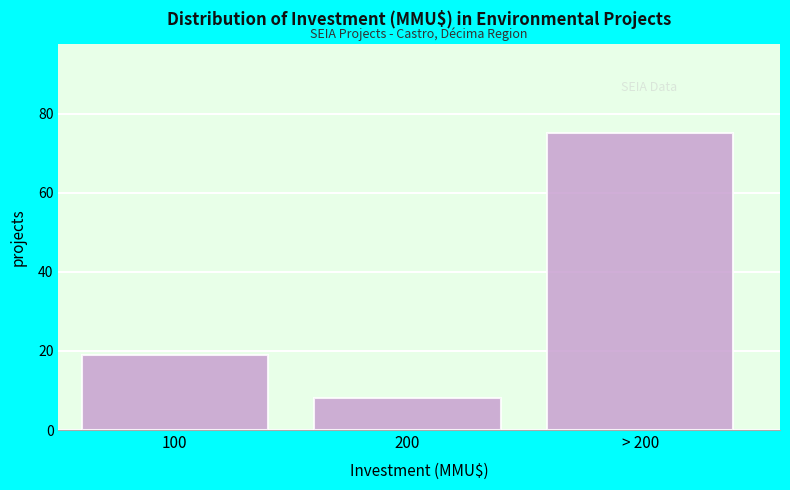

Reading right to left, transcribe all the data shown in this chart.

> 200=75	200=8	100=19